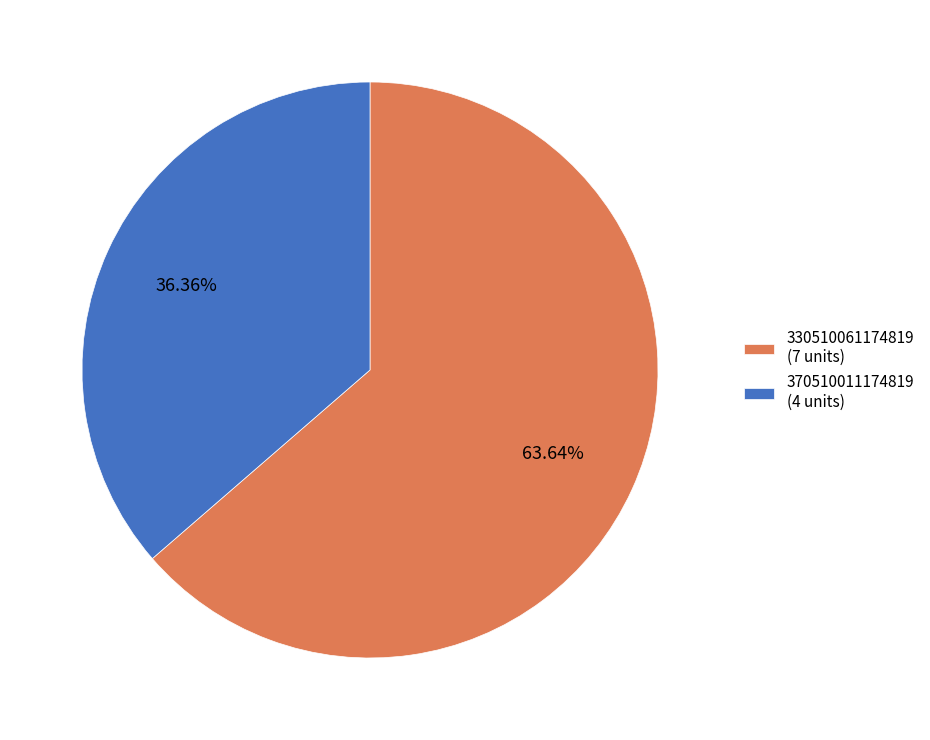

The 330510061174819 slice represents 64% of the pie. True or false?

True